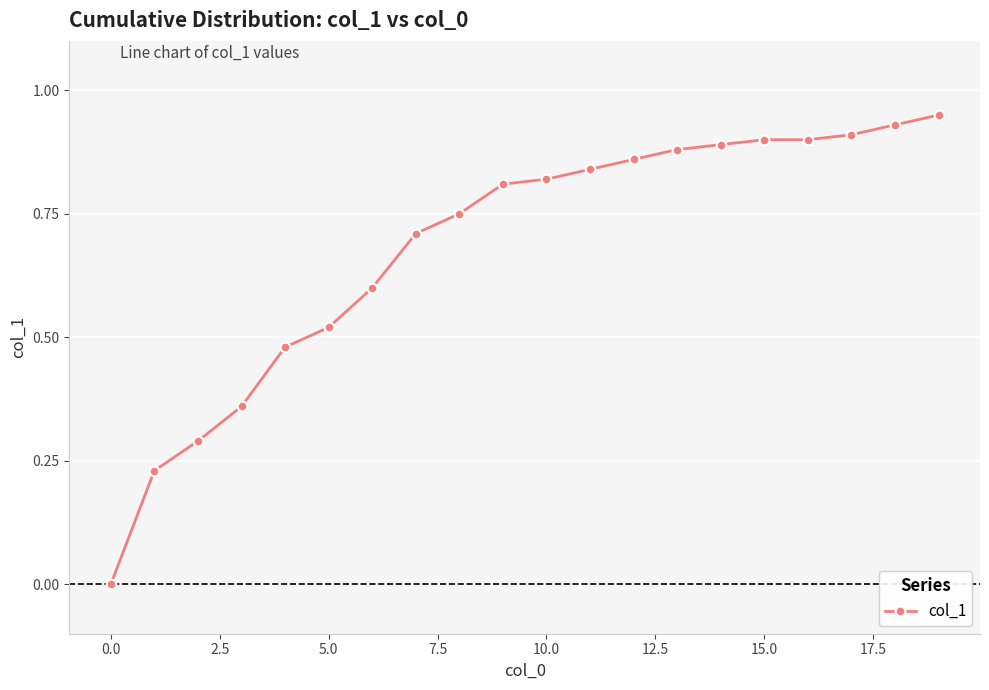

What is the average value?

0.7